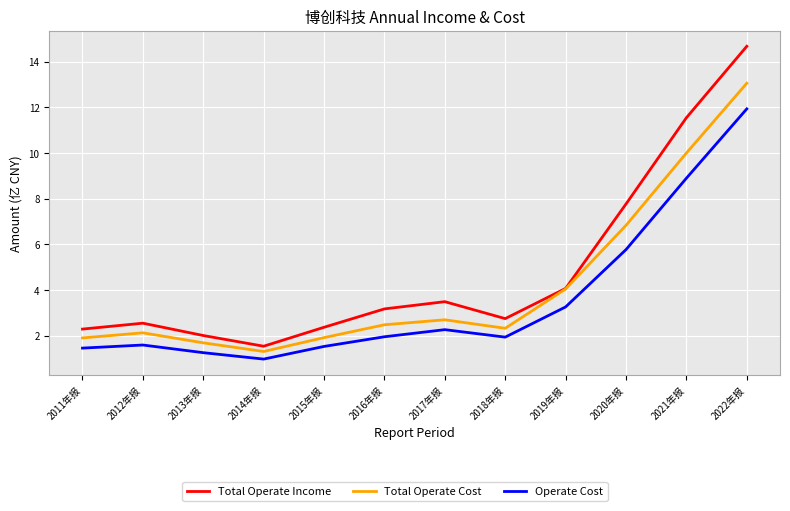

Which category has the highest value in the Total Operate Cost series?

2022年报